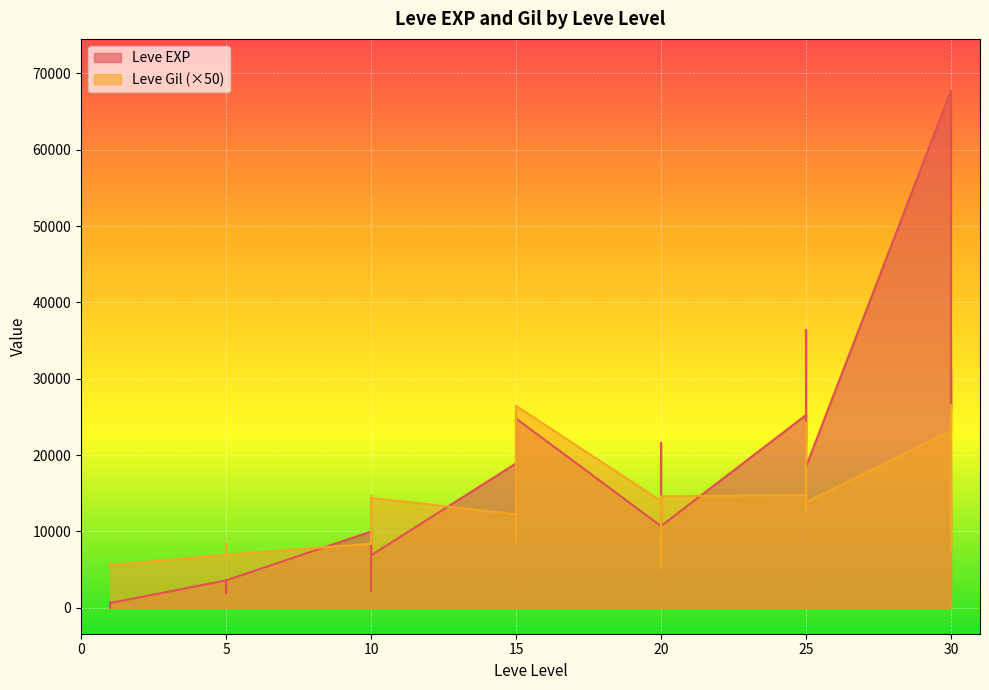

True or false: Leve Gil has a value of 3907 at 25.

False